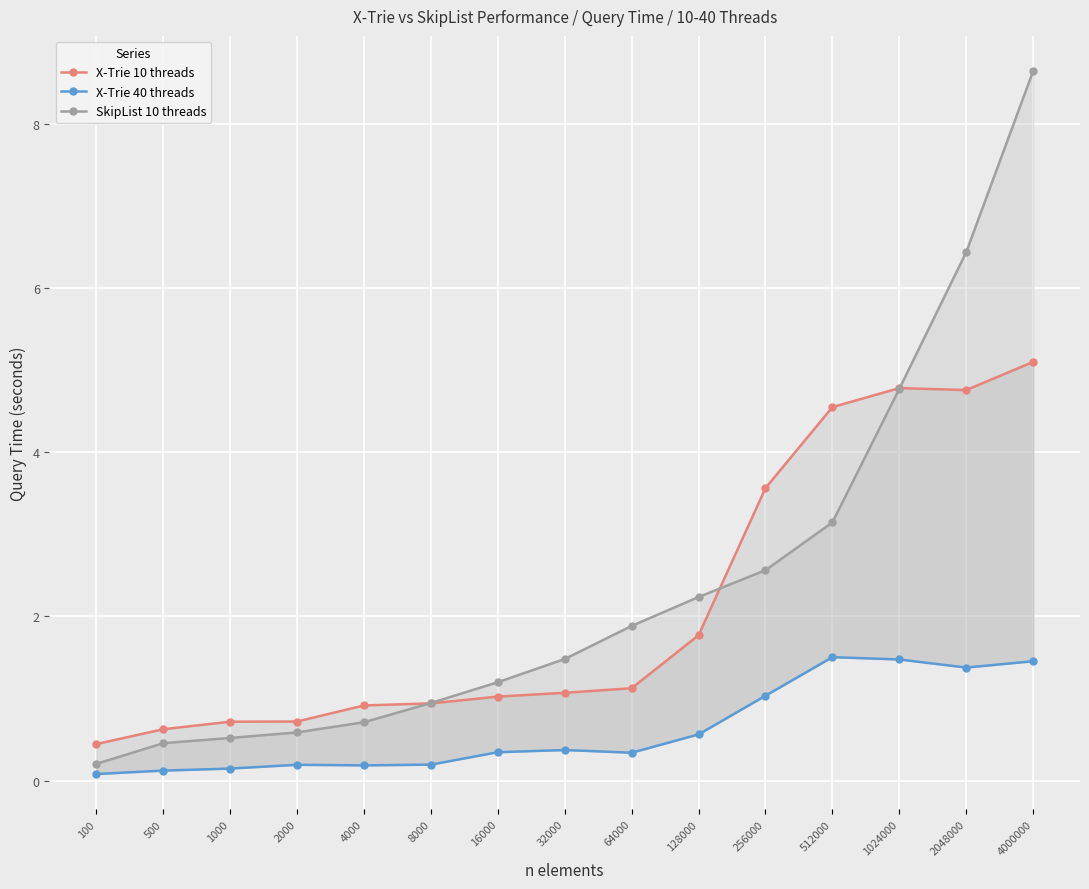

Between 2048000 and 512000, which is larger?

2048000